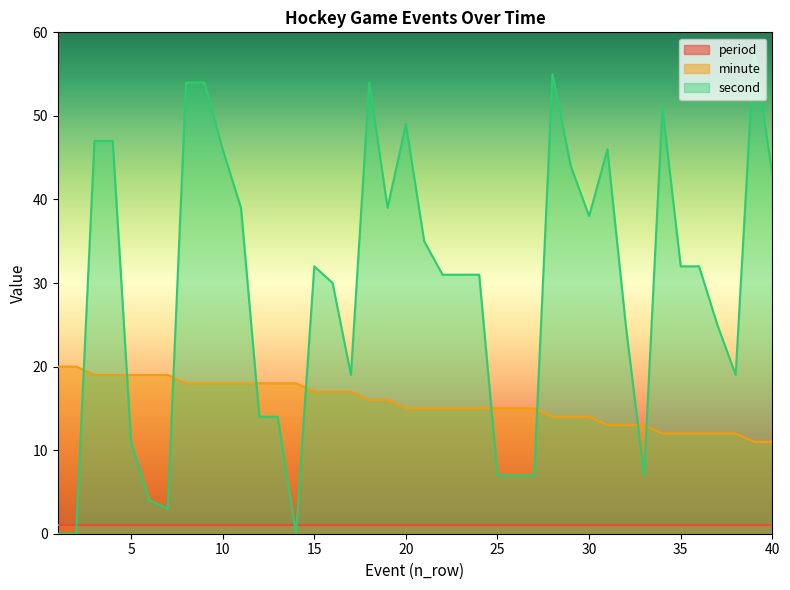

Is it true that minute equals 6 at 30?

False